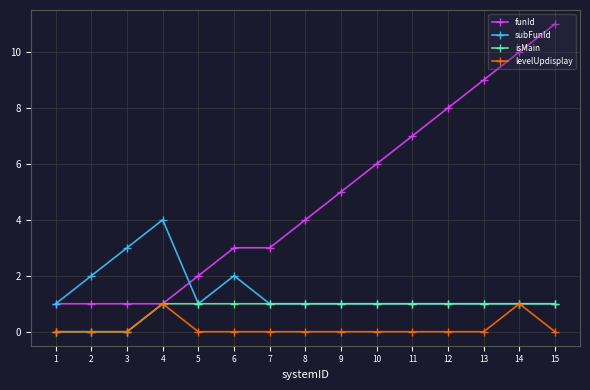

Reading left to right, extract all data points from this chart.

funId: 1	1	1	1	2	3	3	4	5	6	7	8	9	10	11
subFunId: 1	2	3	4	1	2	1	1	1	1	1	1	1	1	1
isMain: 0	0	0	1	1	1	1	1	1	1	1	1	1	1	1
levelUpdisplay: 0	0	0	1	0	0	0	0	0	0	0	0	0	1	0